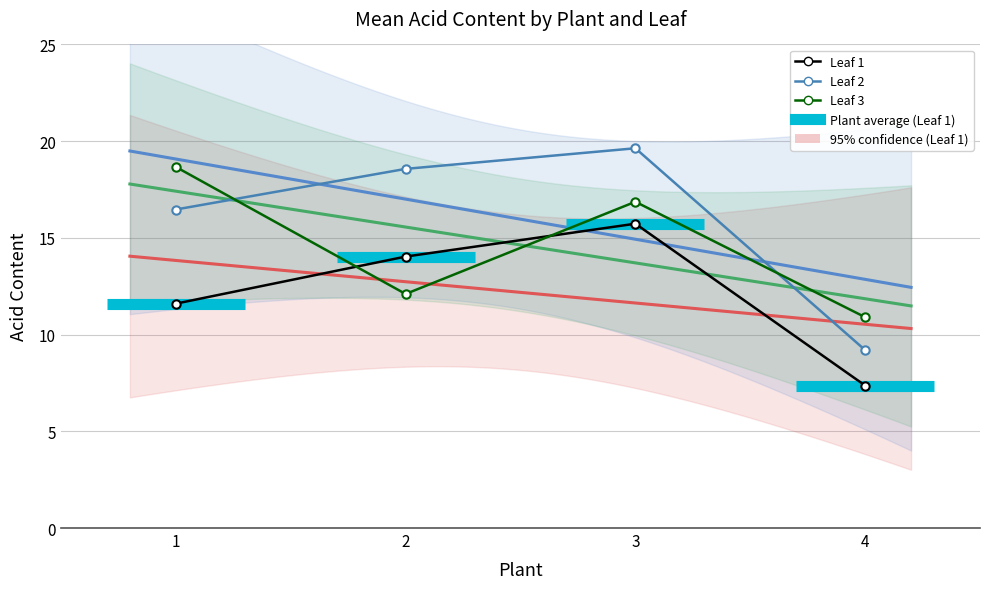

At 10, list the series in order from largest to smallest.

Leaf3, Leaf2, Leaf1